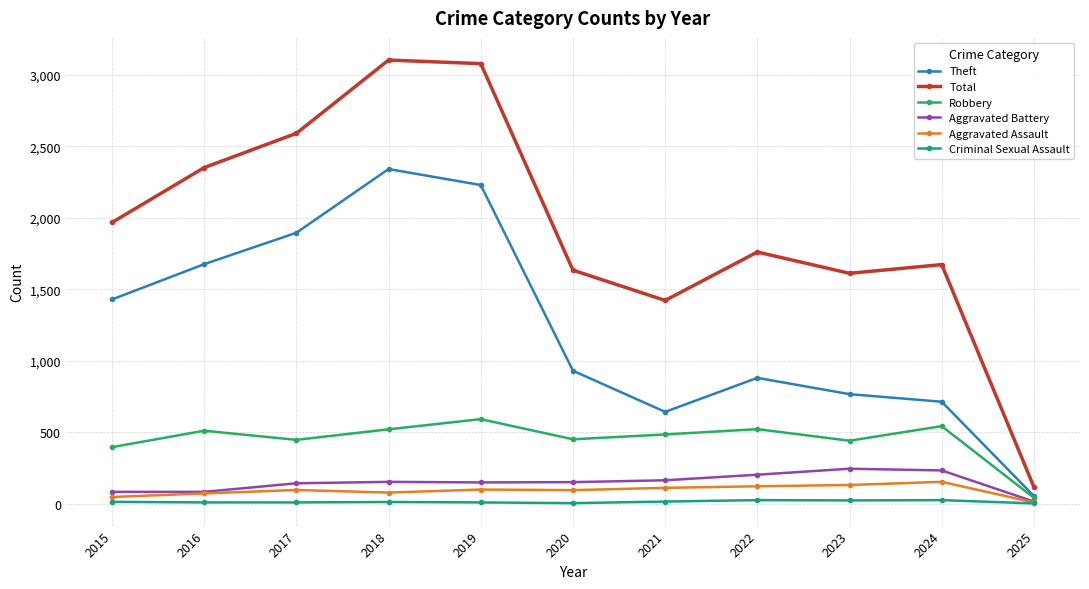

The Robbery series shows 590 at 2023. True or false?

False